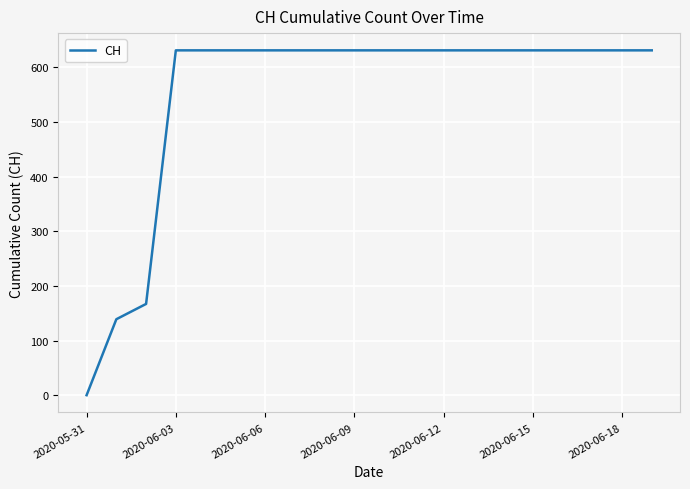

What is the greatest value displayed?

631